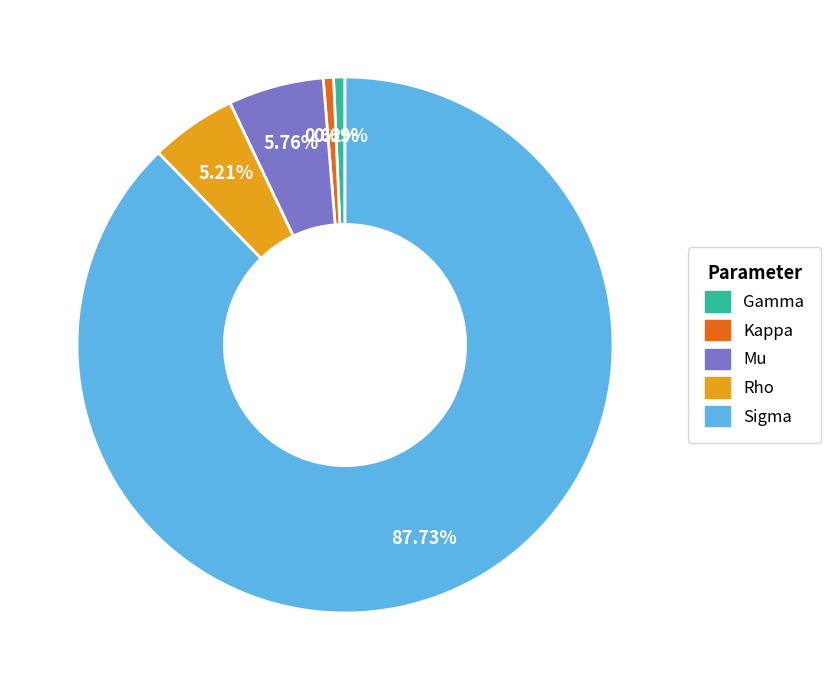

How many slices are in this pie chart?

5